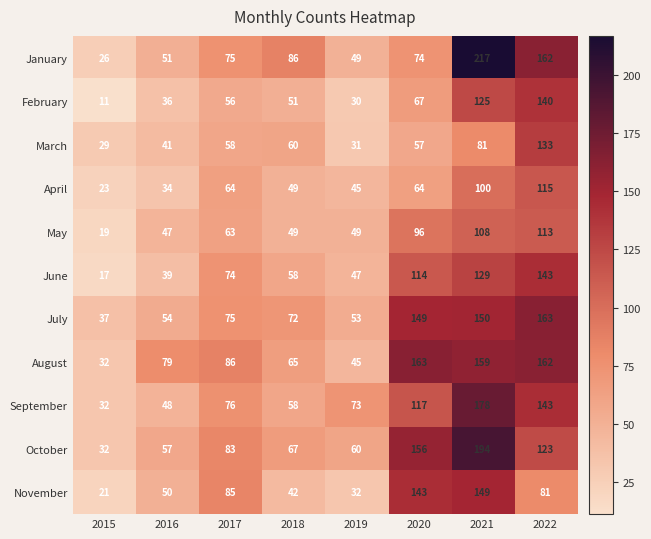

Which category has the highest value across all series?

2021